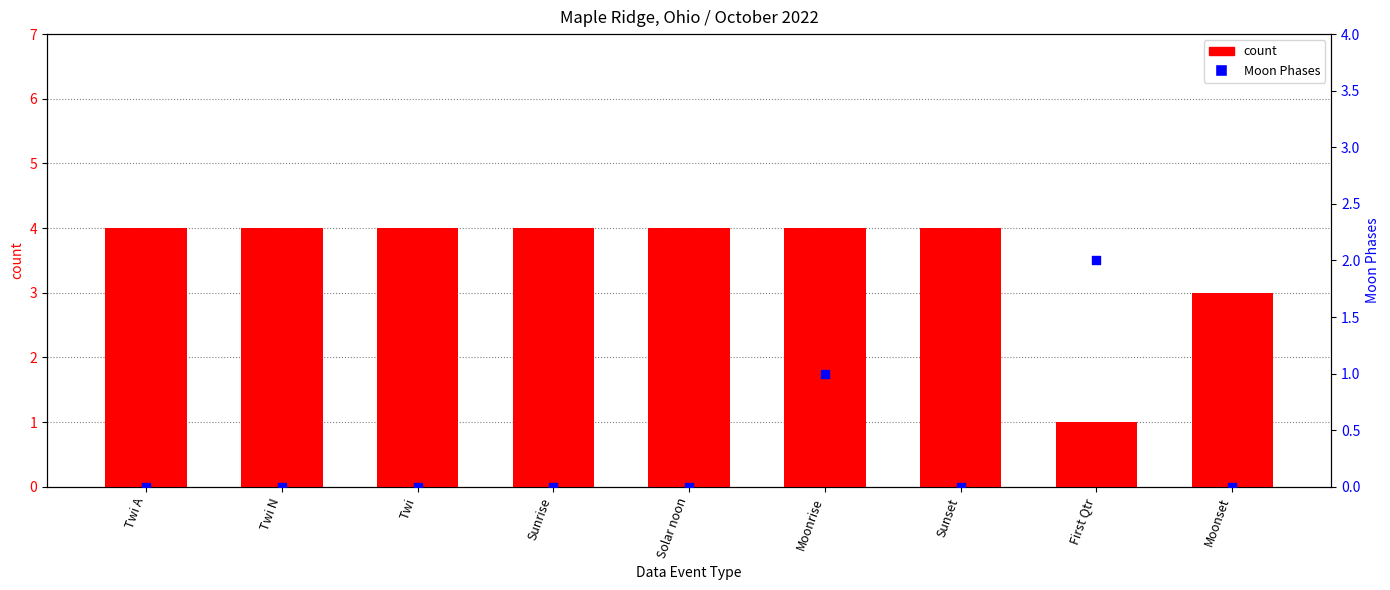

Which series contains the highest Y value?

count